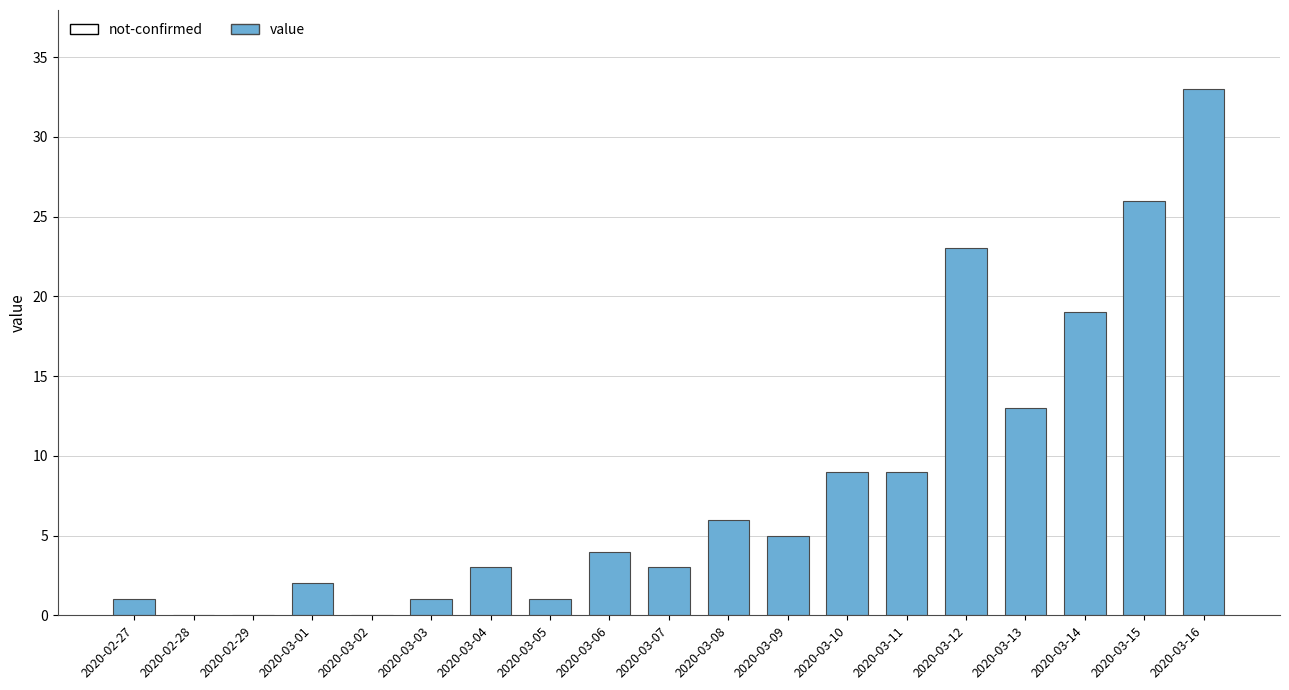

Read the value at 2020-03-16, to the nearest 10.

30